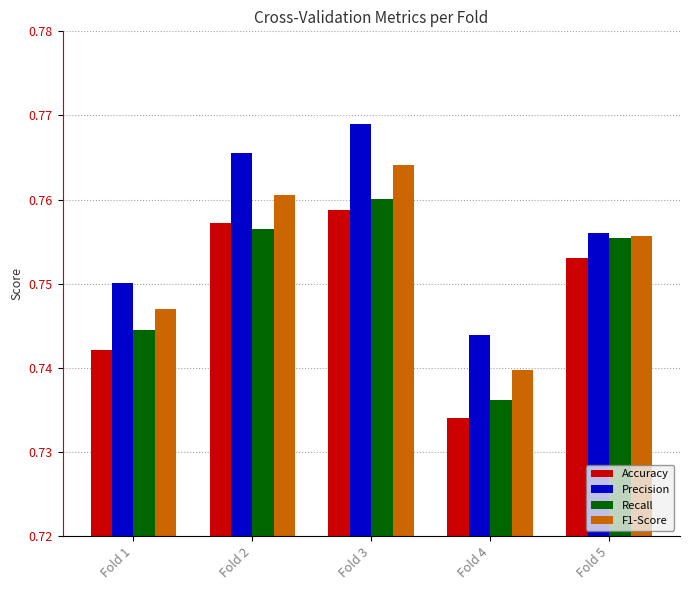

At Fold 3, list the series in order from largest to smallest.

Precision, F1-Score, Recall, Accuracy